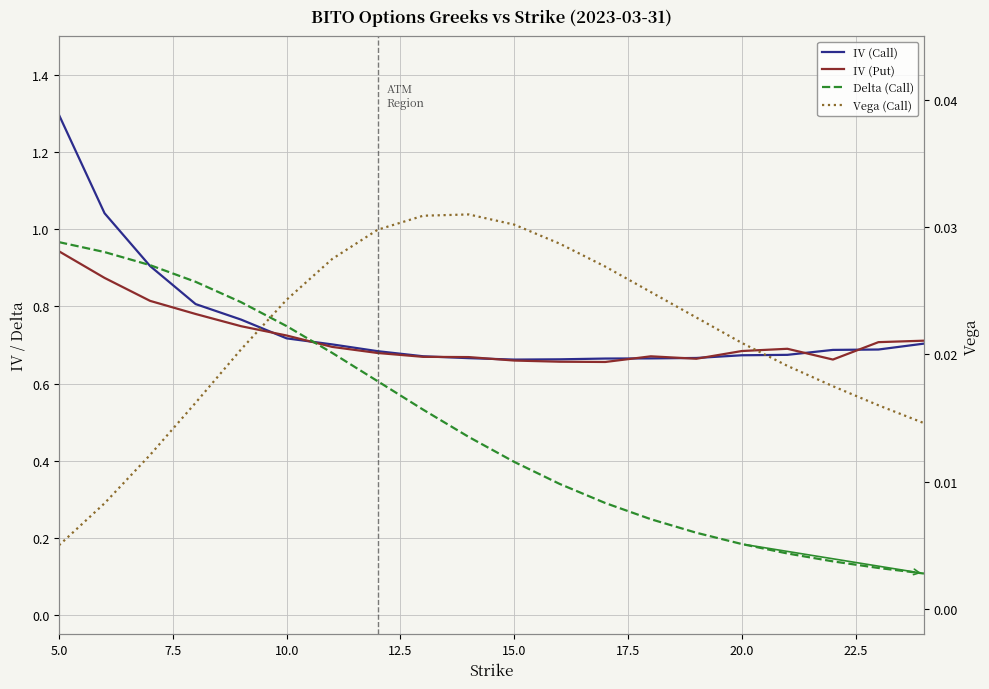

Which series has the largest total across all categories?

IV (Call)